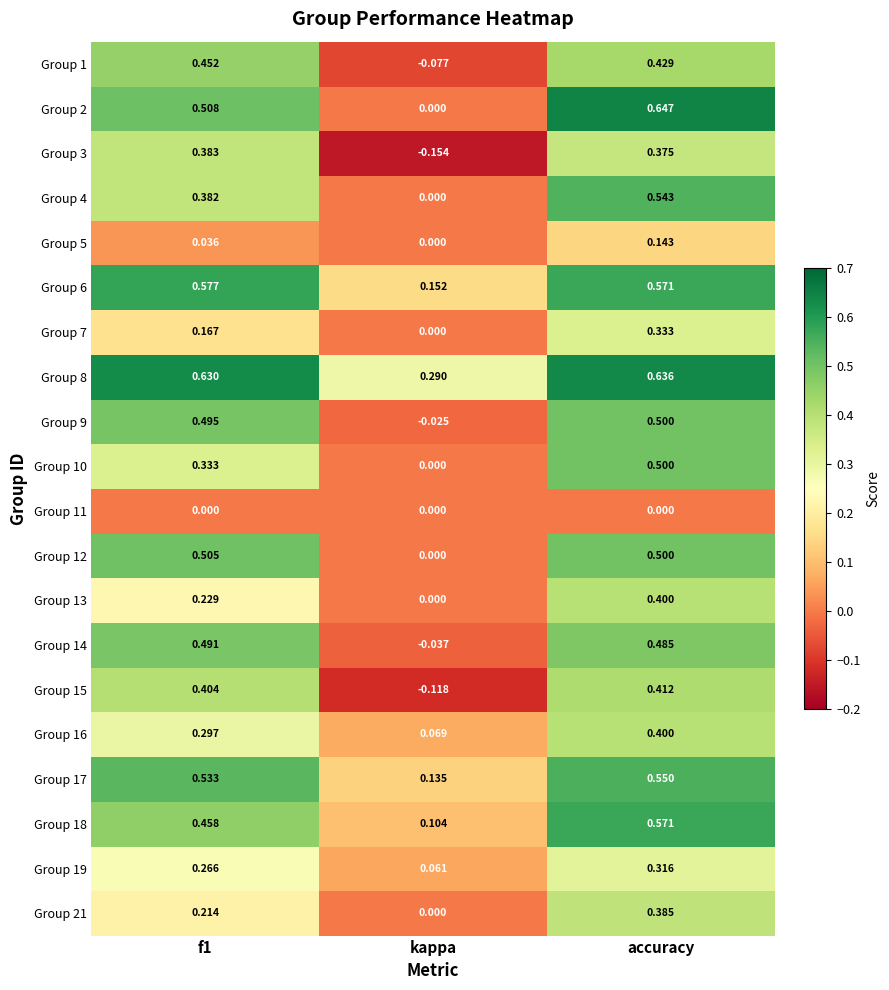

At which category is the sum across all series the highest?

accuracy